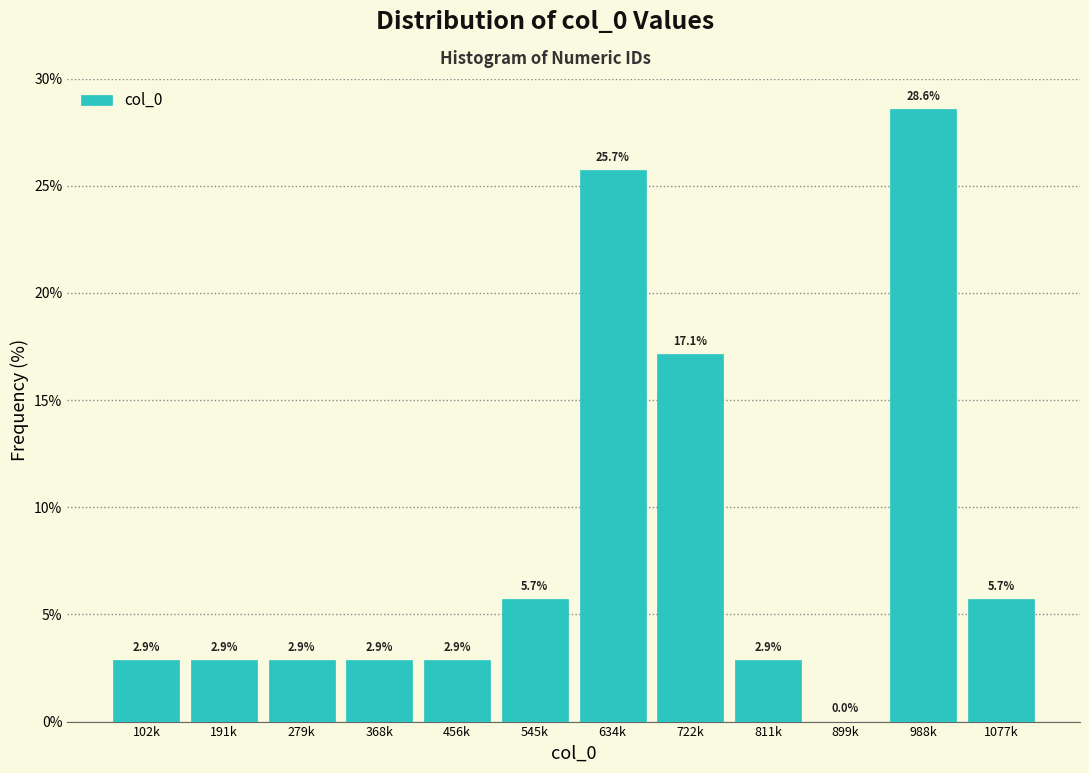

Reading left to right, list all the values displayed in this chart.

102k=2.9	191k=2.9	279k=2.9	368k=2.9	456k=2.9	545k=5.7	634k=25.7	722k=17.1	811k=2.9	899k=0.0	988k=28.6	1077k=5.7